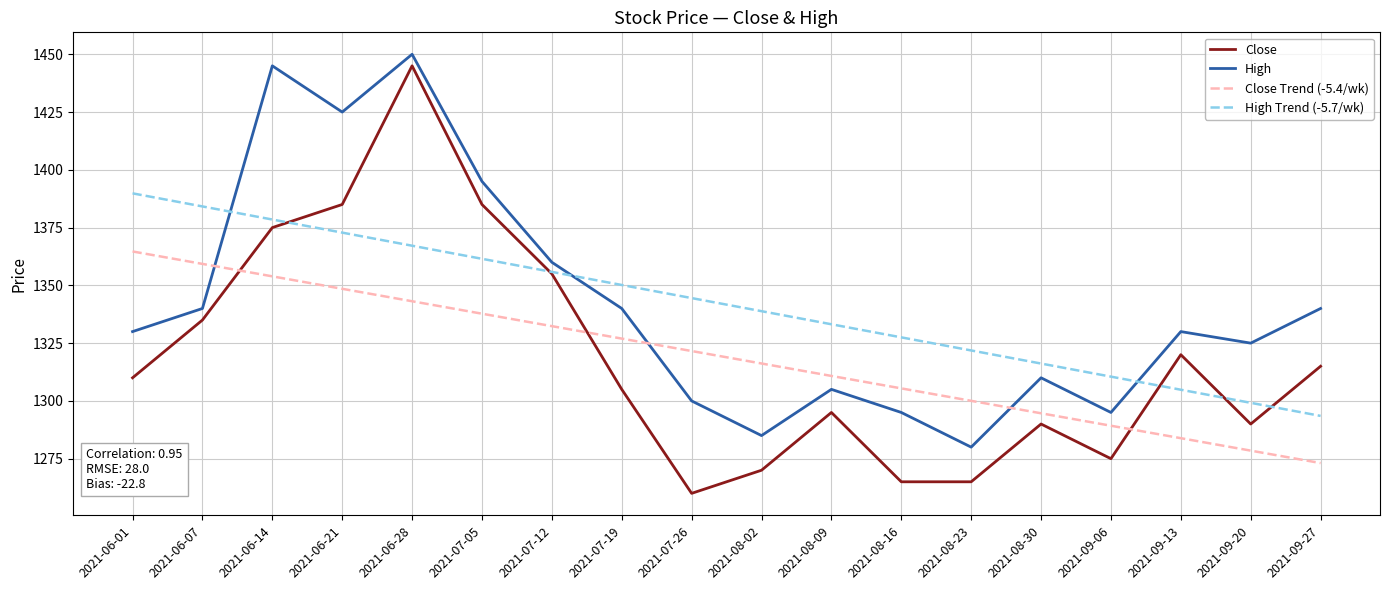

What value does the Close Trend (-5.4/wk) series have at 2021-06-28?

1343.1